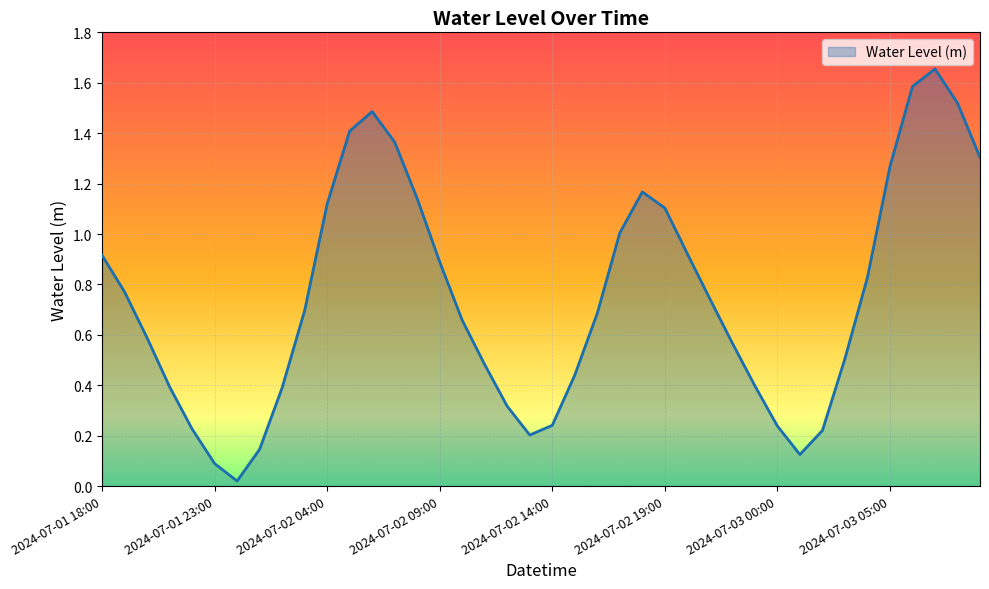

What is the difference between the maximum and minimum values?

1.6